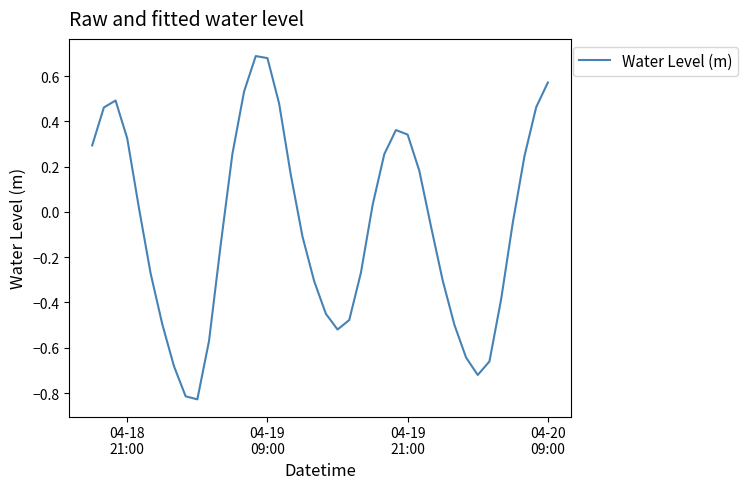

What is the value of the 3rd point from the left?

0.5